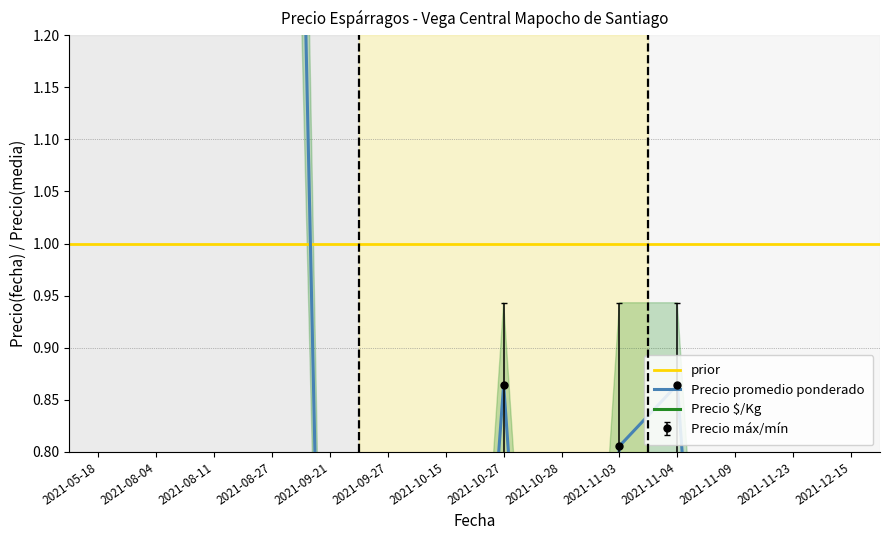

True or false: Precio maximo and Precio promedio ponderado intersect in this chart.

False